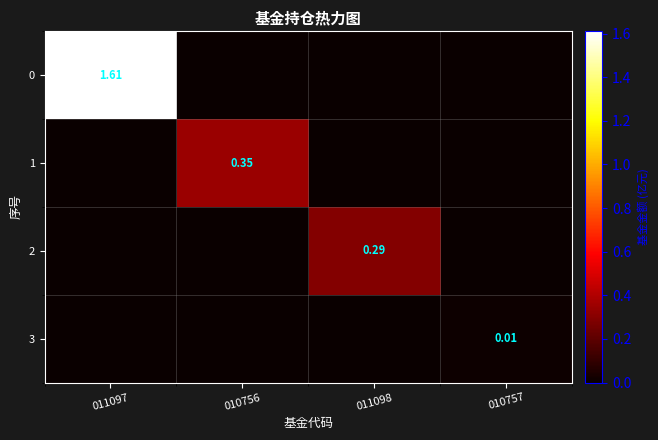

Which category has the highest value across all series?

011097